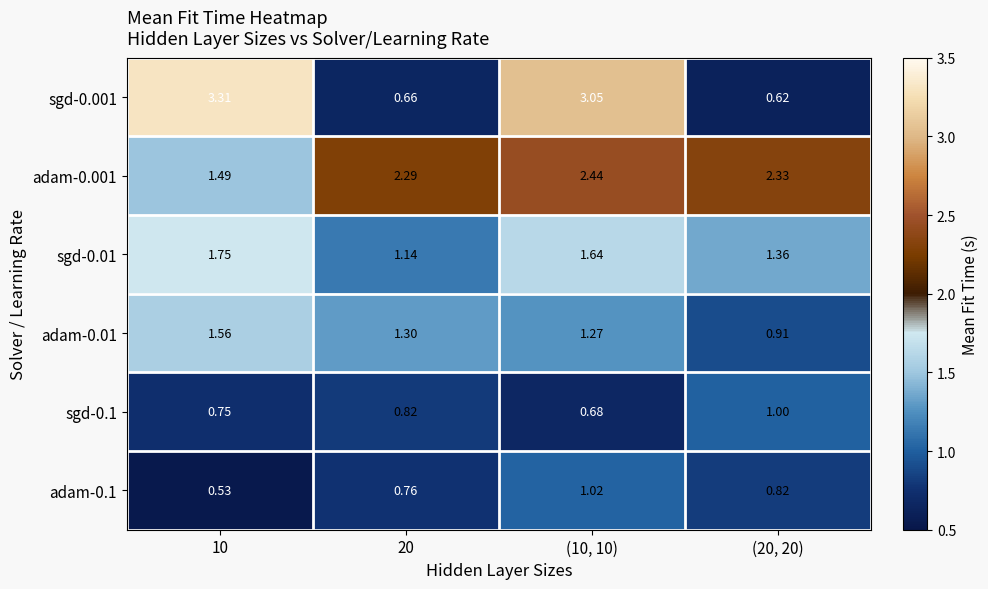

Rank the series at 20 from highest to lowest value.

adam-0.001, adam-0.01, sgd-0.01, sgd-0.1, adam-0.1, sgd-0.001